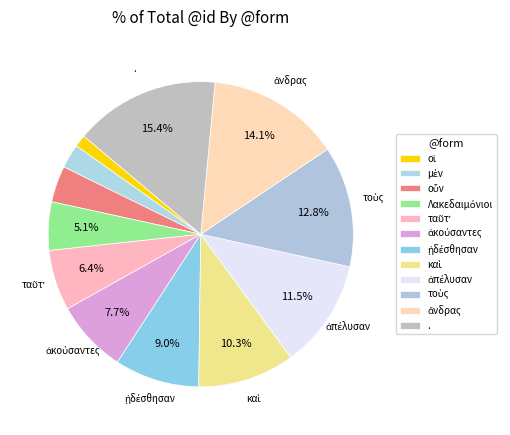

What is the largest slice in the pie chart?

.